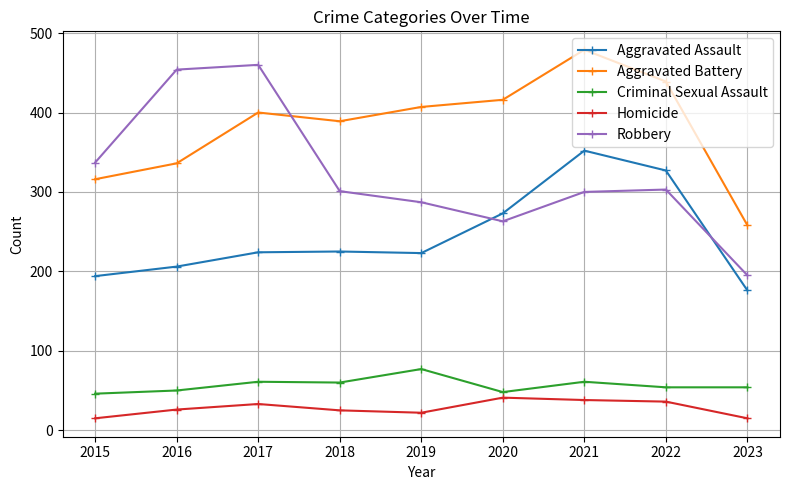

At 2016, list the series in order from smallest to largest.

Homicide, Criminal Sexual Assault, Aggravated Assault, Aggravated Battery, Robbery